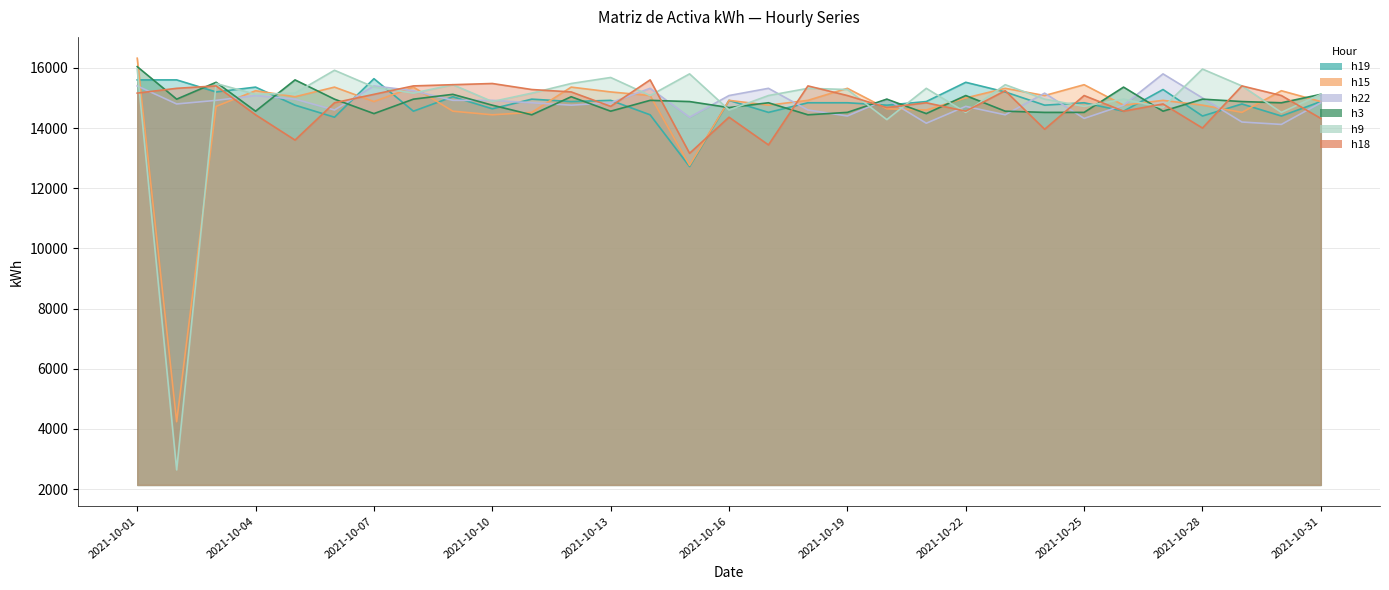

What is the value of the h18 point at the 30th from the left?

15080